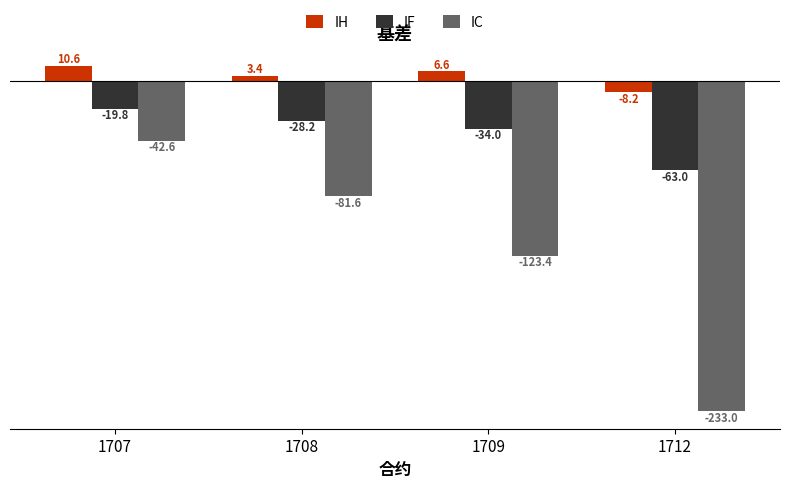

List the series in order of their peak value, lowest first.

IC, IF, IH